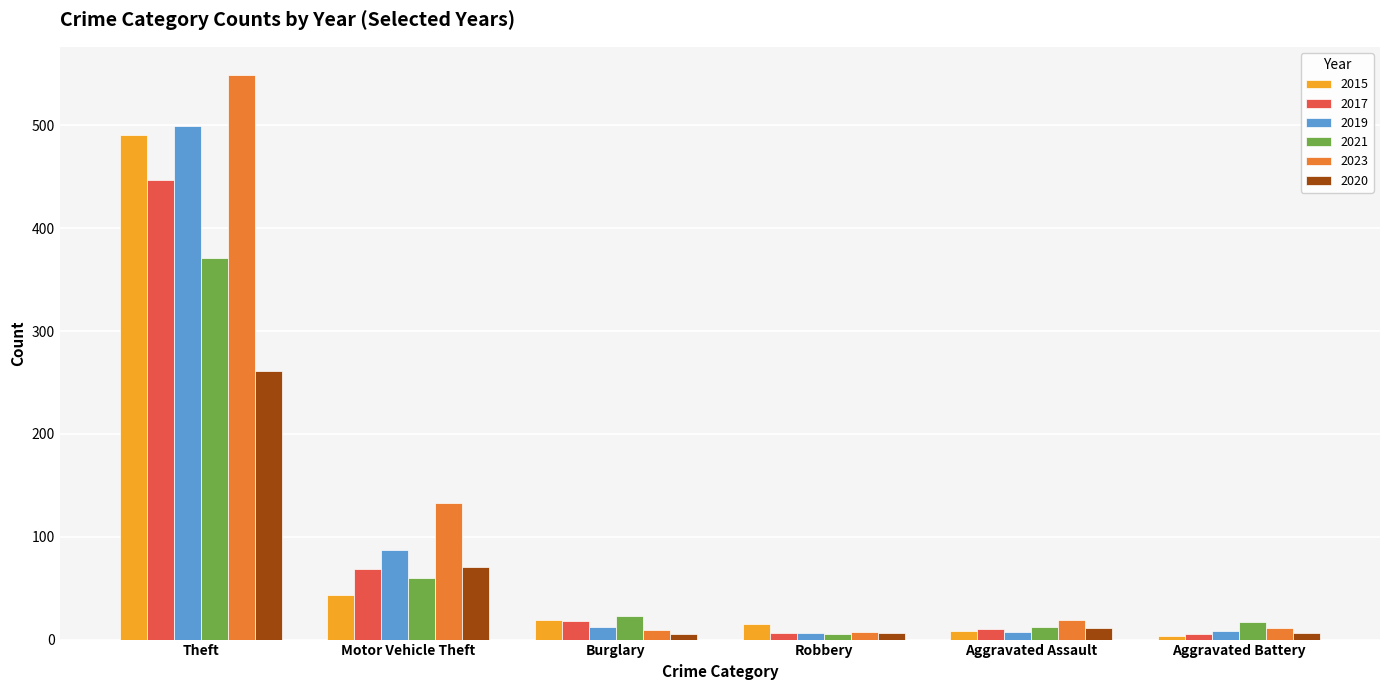

Does the chart contain stacked bars?

No